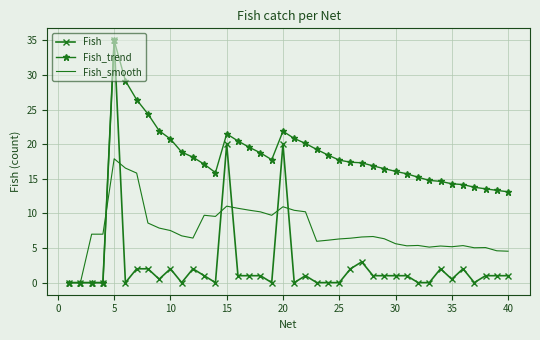

List the series in order of their overall mean, highest first.

Fish_trend, Fish_smooth, Fish